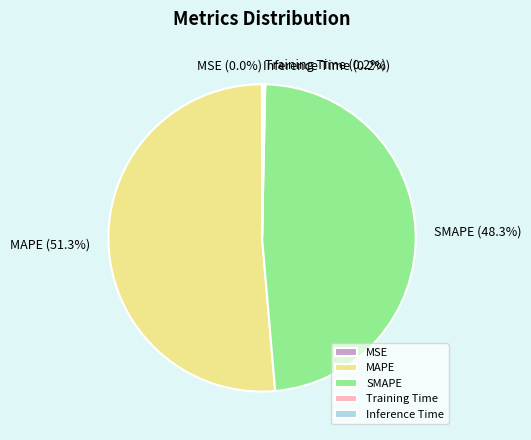

Is the sum of SMAPE and MAPE greater than half?

Yes